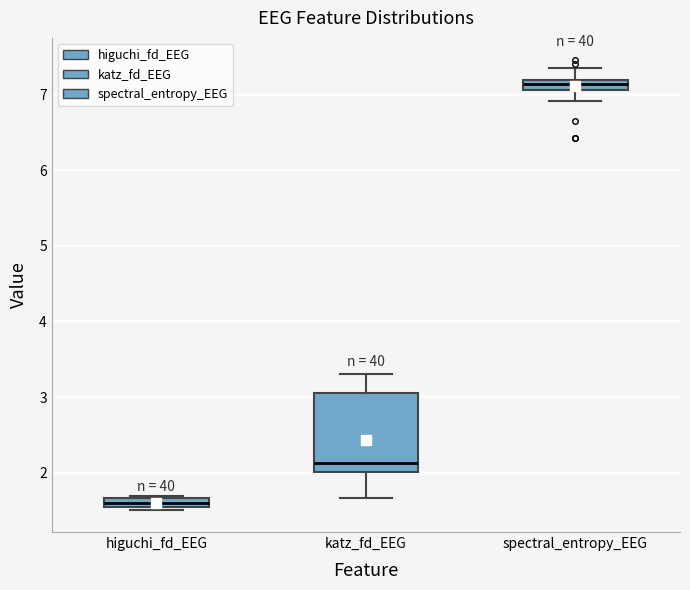

Comparing the boxes themselves (not the whiskers), which one is the tallest?

katz_fd_EEG